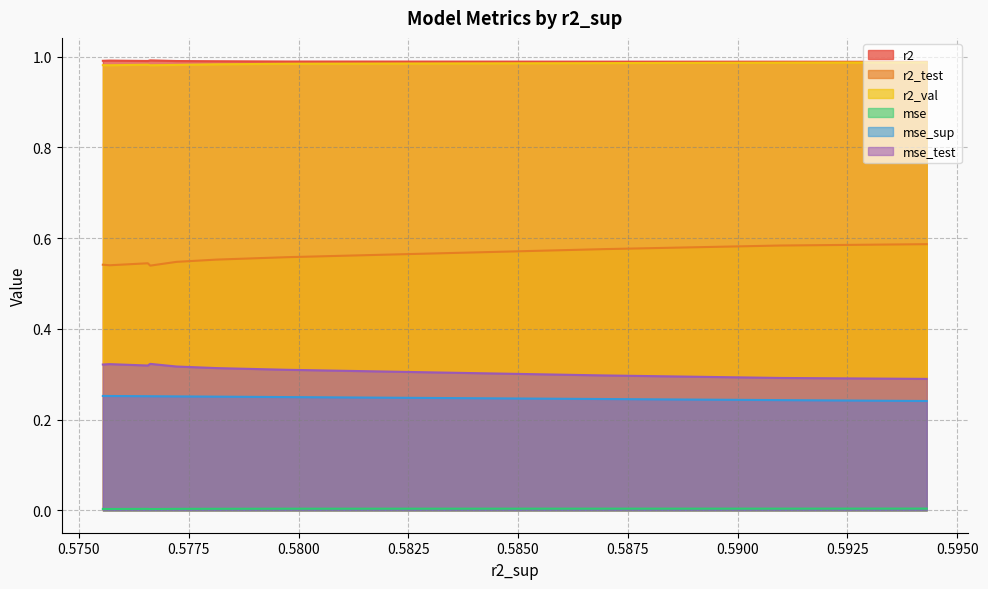

True or false: r2_test and mse_test cross at least once.

False